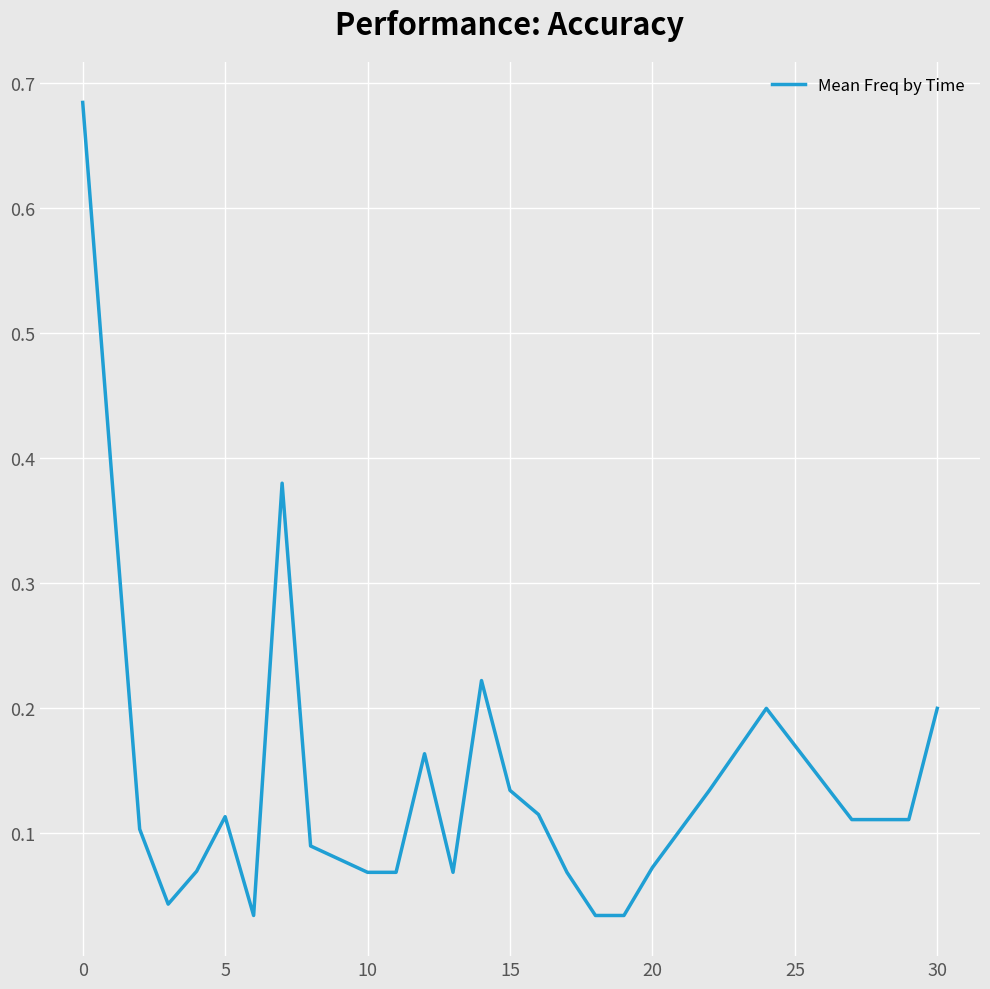

How many interior local peaks (higher than both neighbors) does the data have?

5